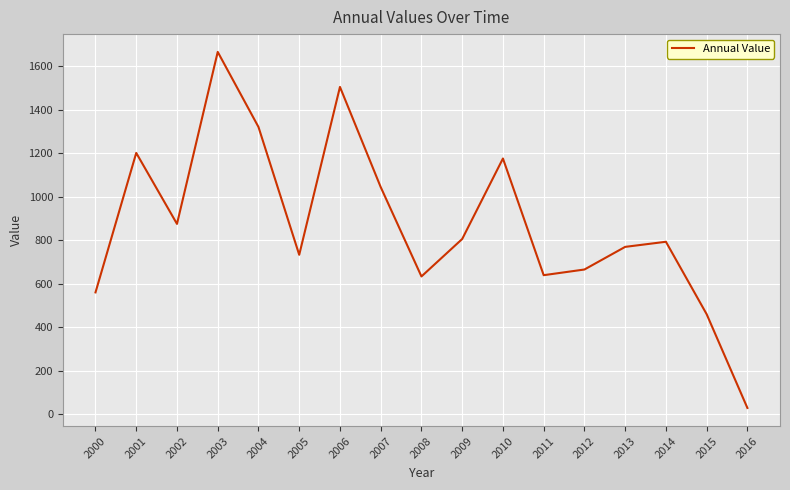

What is the smallest value displayed?

28.9